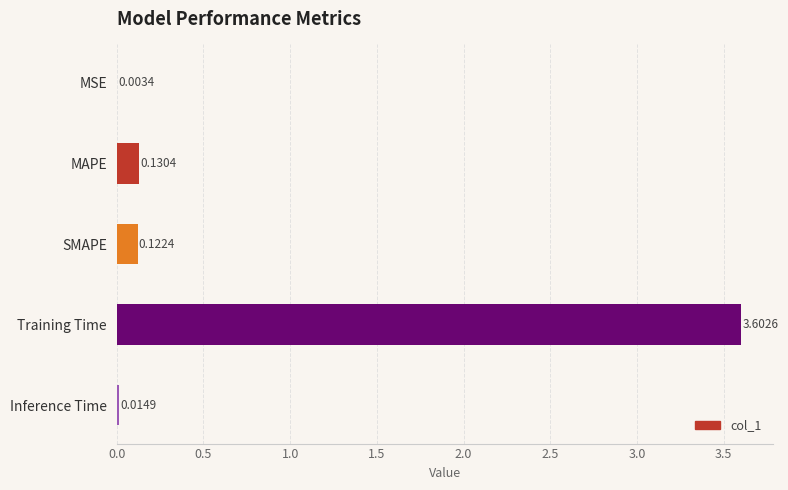

Which has a higher value, SMAPE or Training Time?

Training Time